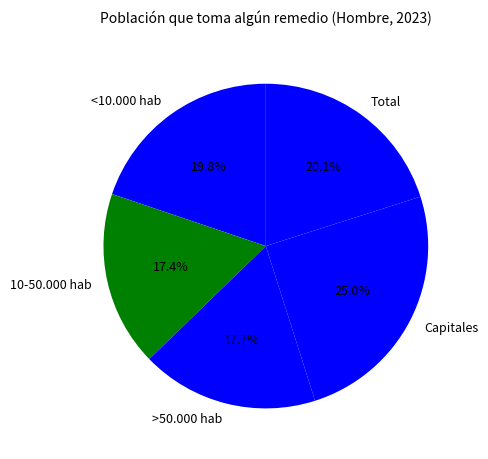

Is it true that <10.000 hab is 7% of the pie?

False